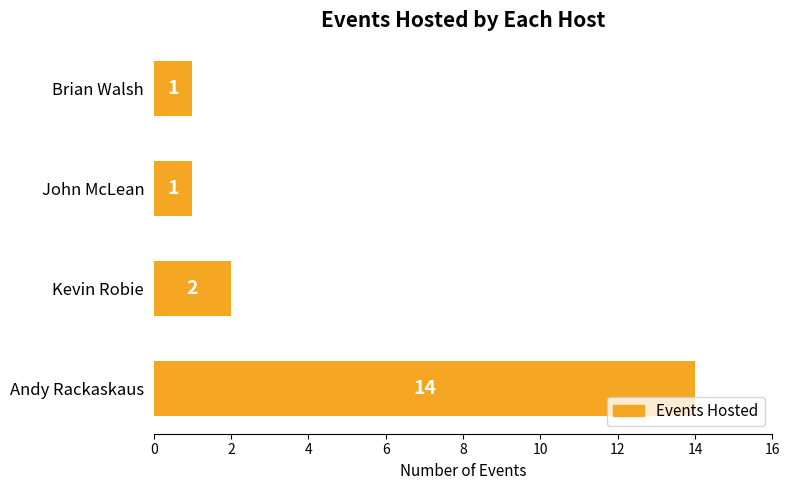

Reading bottom to top, transcribe all the data shown in this chart.

Andy Rackaskaus=14	Kevin Robie=2	John McLean=1	Brian Walsh=1